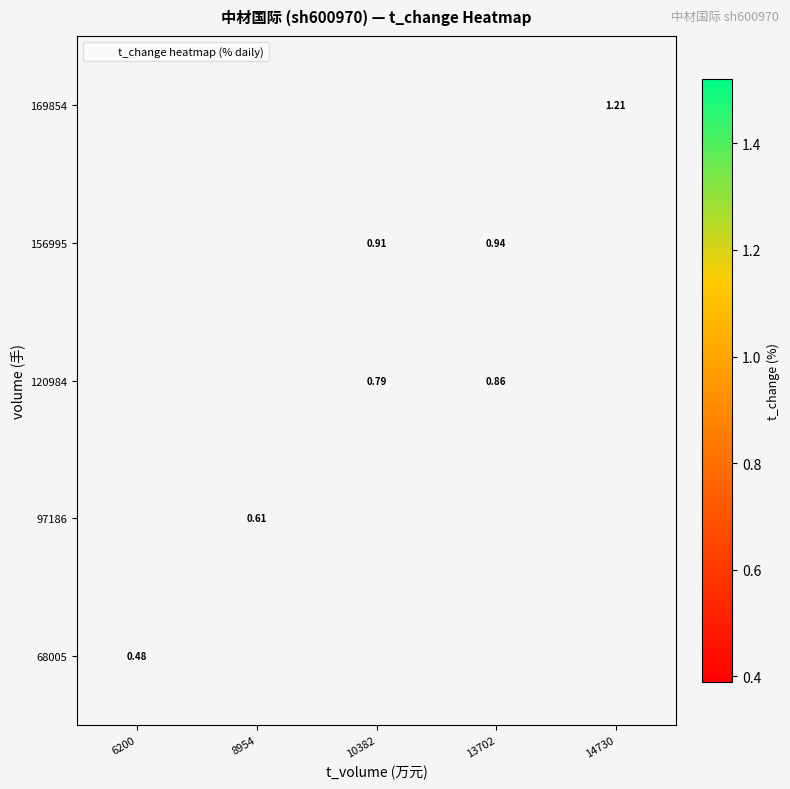

What is the smallest value displayed?

0.5